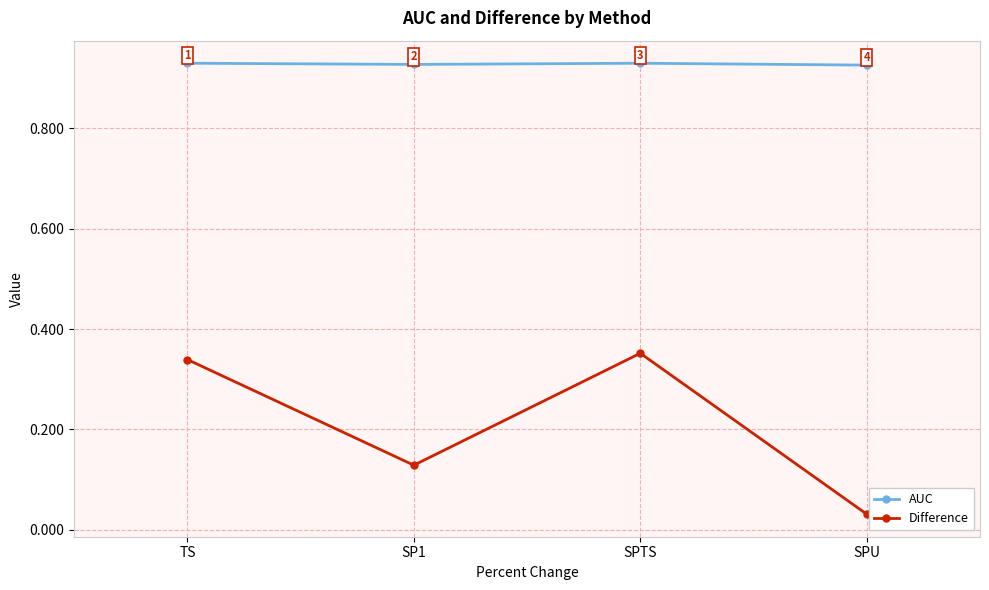

At how many categories does at least one series exceed 0?

4